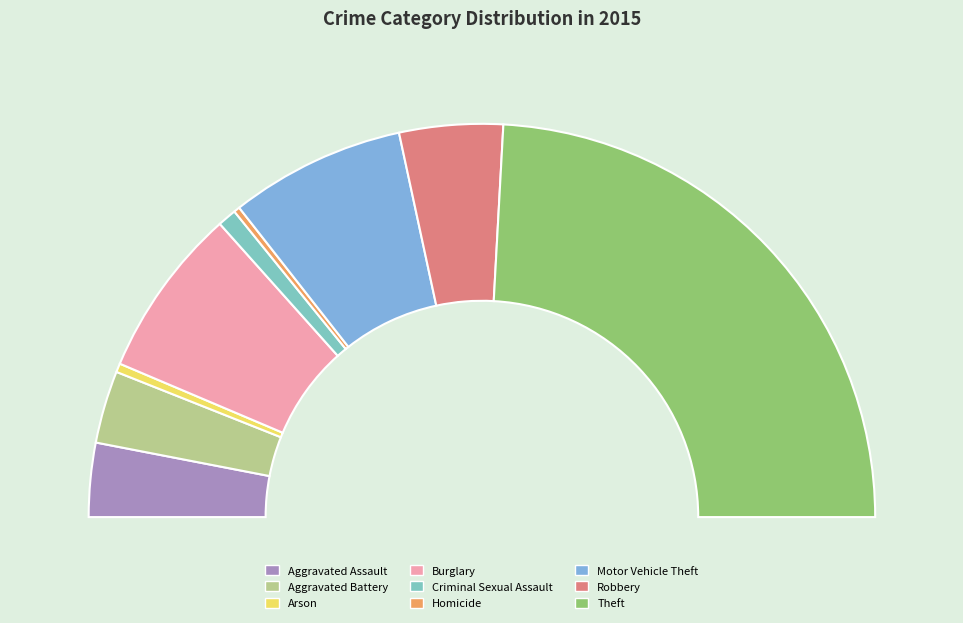

What is the change in value from Burglary to Homicide?

-245